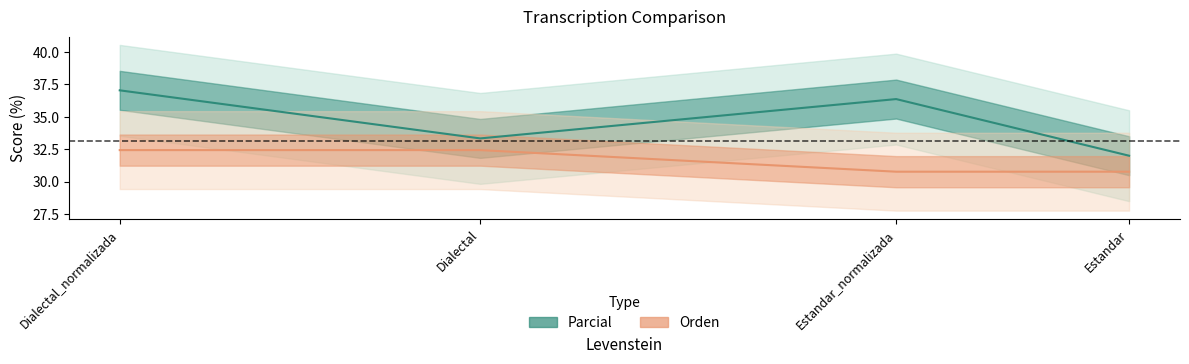

Reading left to right, what are all the values shown in this chart?

Parcial: 37.0	33.3	36.4	32.0
Orden: 32.4	32.4	30.8	30.8